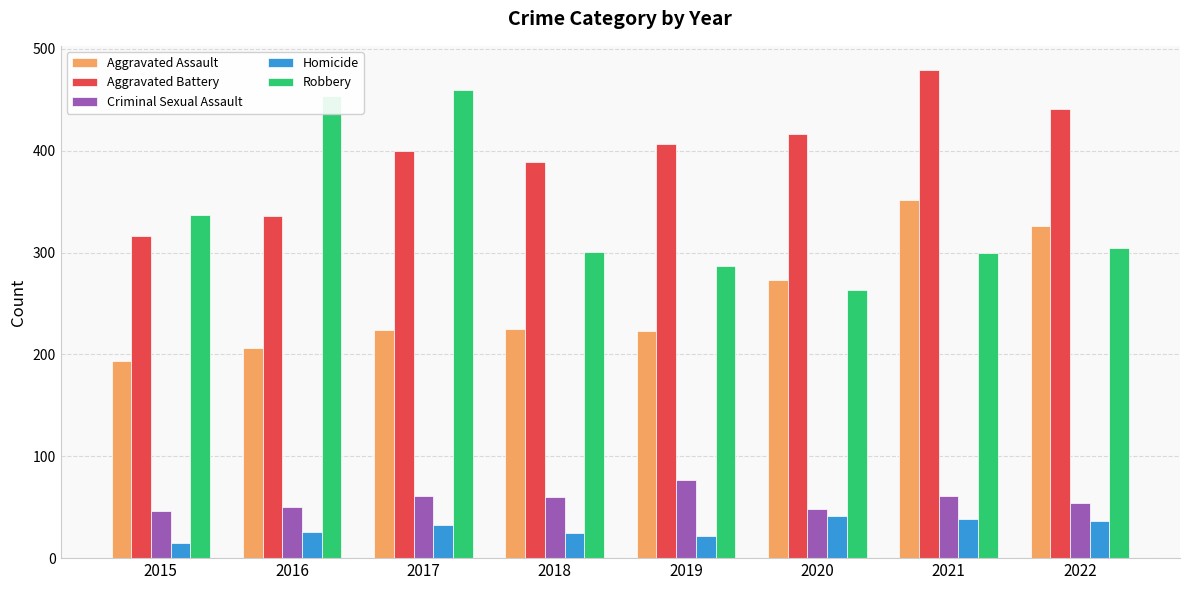

Is it true that Aggravated Battery equals 407 at 2019?

True